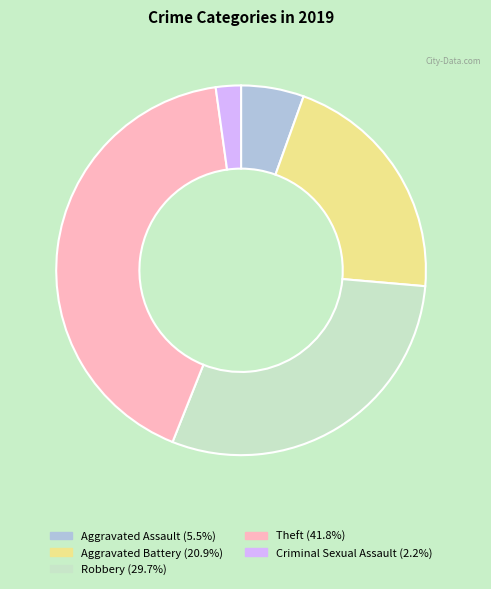

Does any single category account for the majority?

No